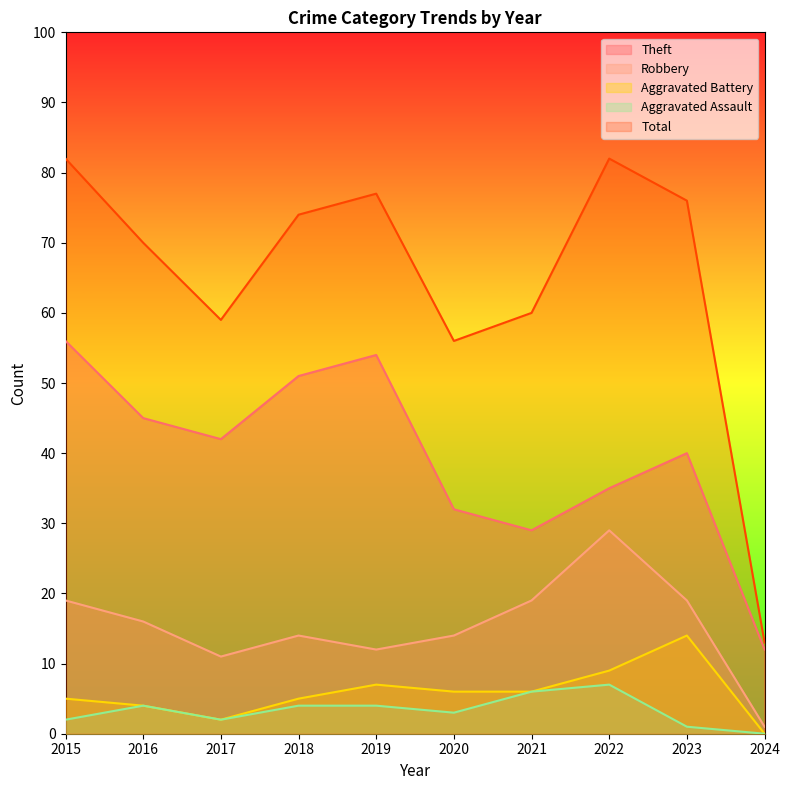

What is the sum of the Total values at 2021 and 2016?

130